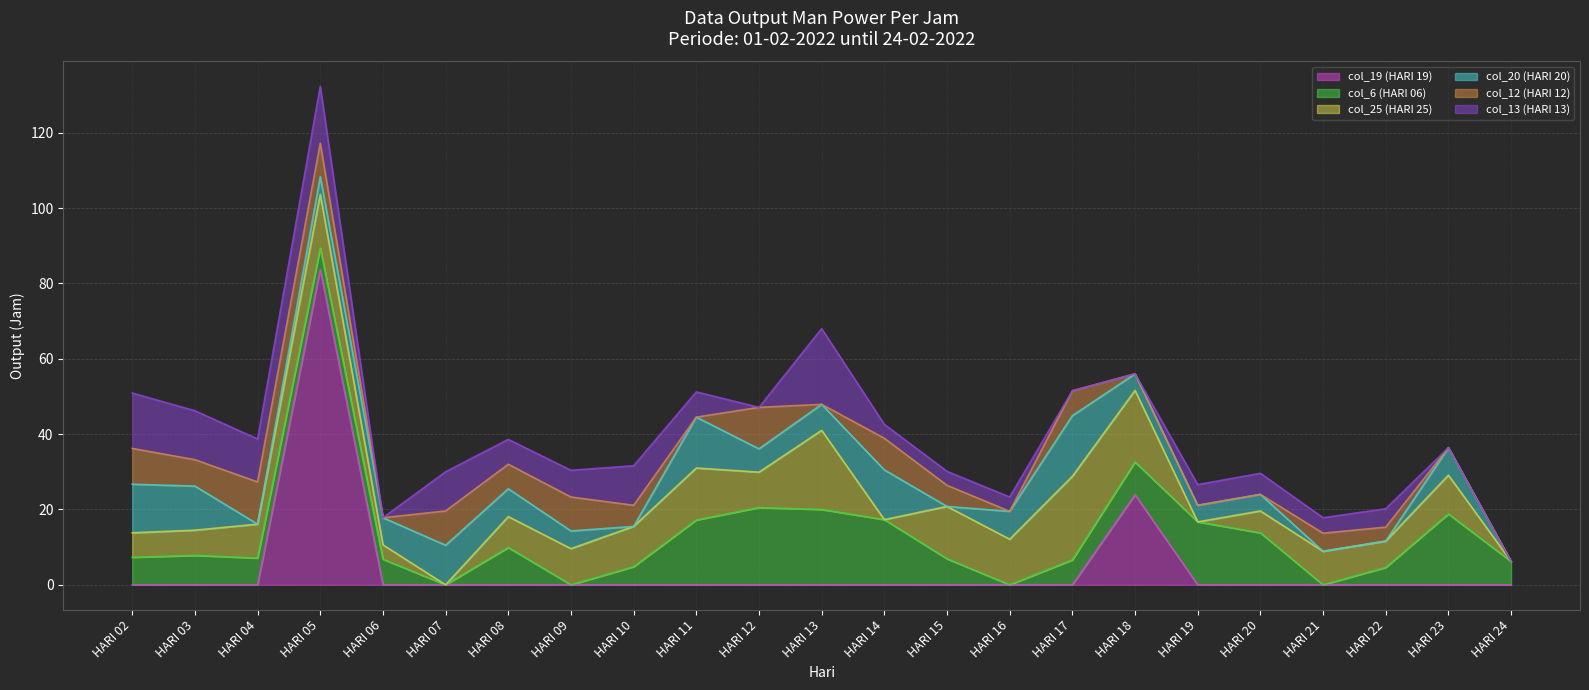

What is the value of the col_6 (HARI 06) point at the 14th from the left?

6.9